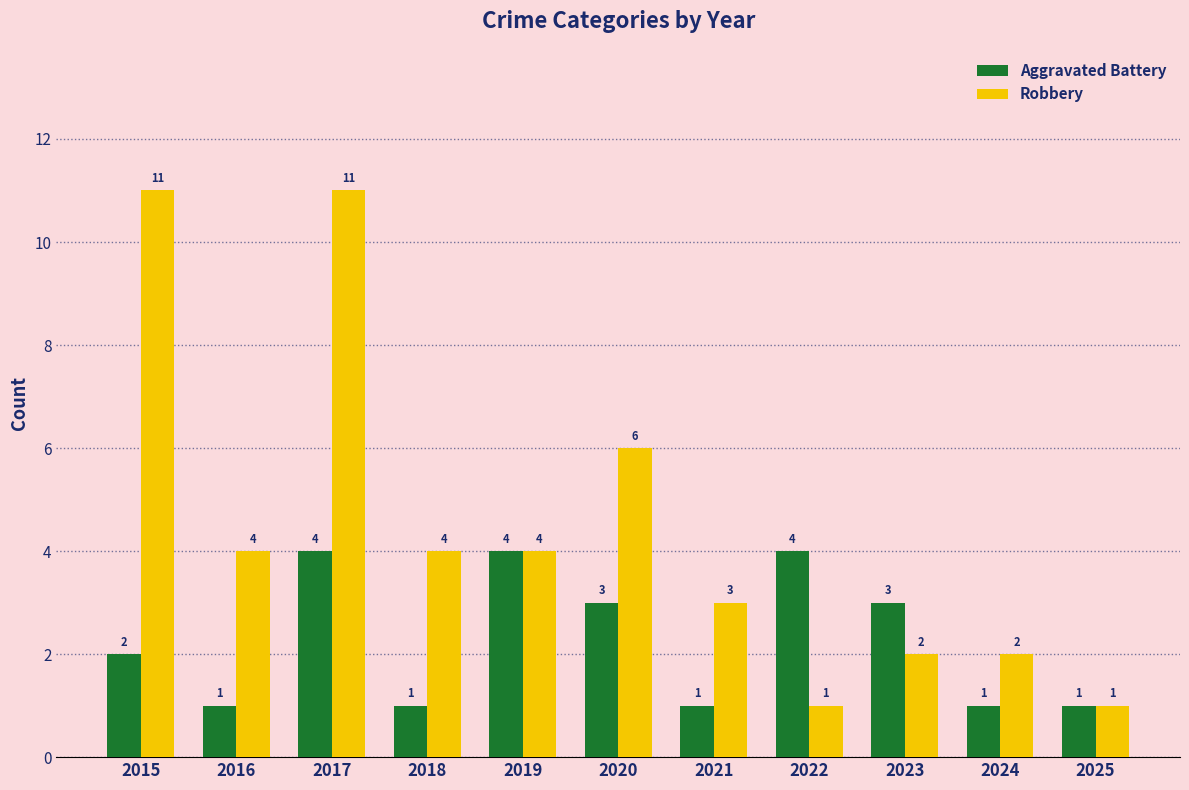

What value does the Aggravated Battery series have at 2017?

4